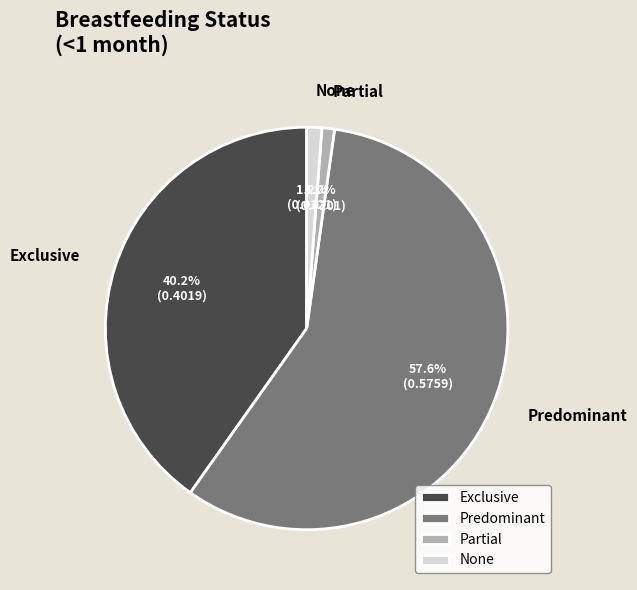

What is the largest slice in the pie chart?

Predominant